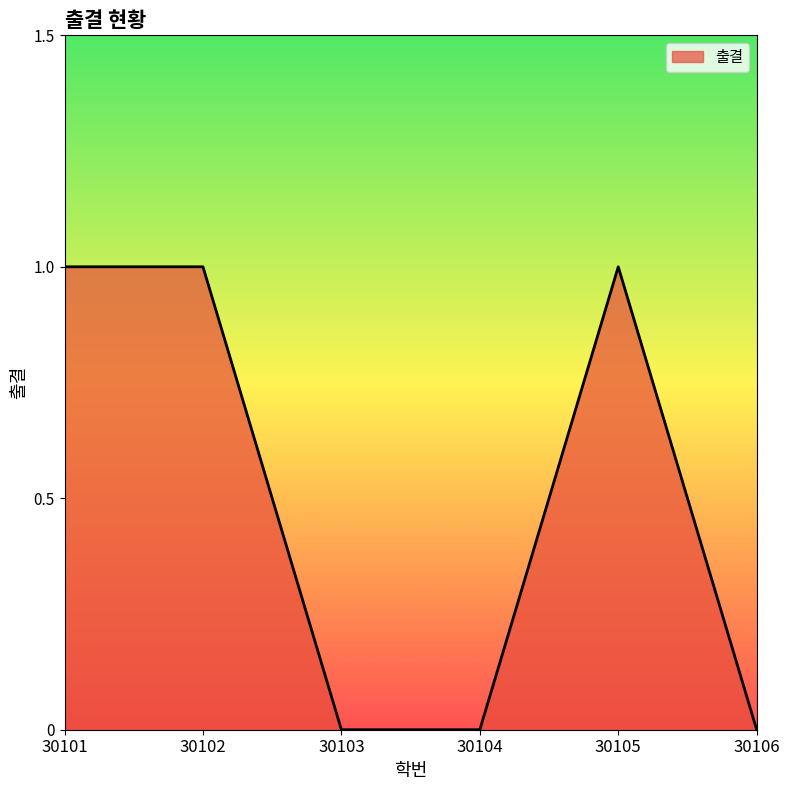

At which category does the chart reach its minimum across all series?

30103